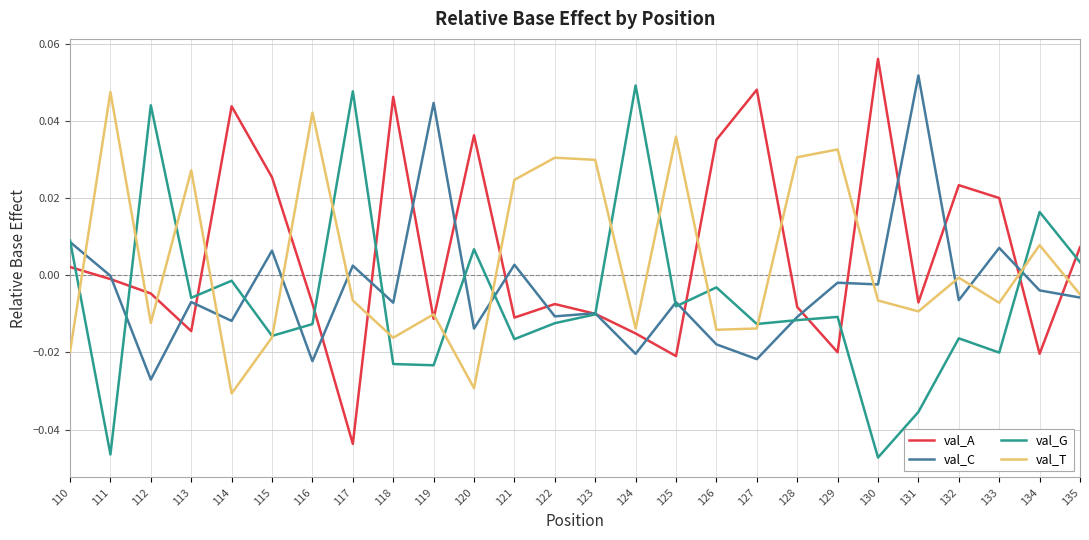

At which label does val_A reach its minimum?

117